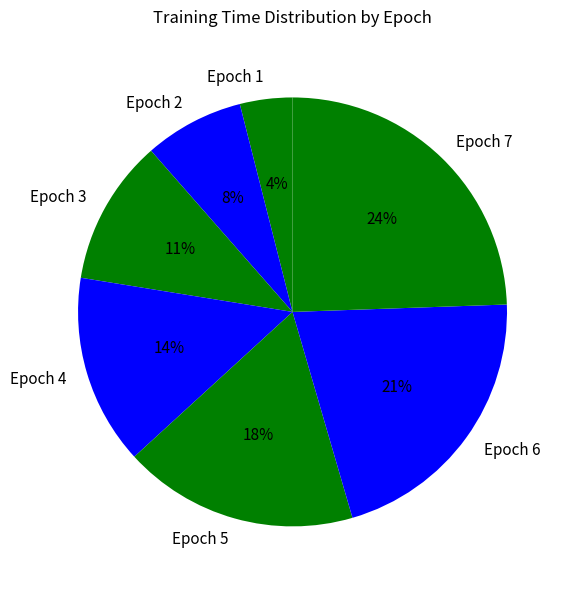

Rank the categories by value from lowest to highest.

Epoch 1, Epoch 2, Epoch 3, Epoch 4, Epoch 5, Epoch 6, Epoch 7